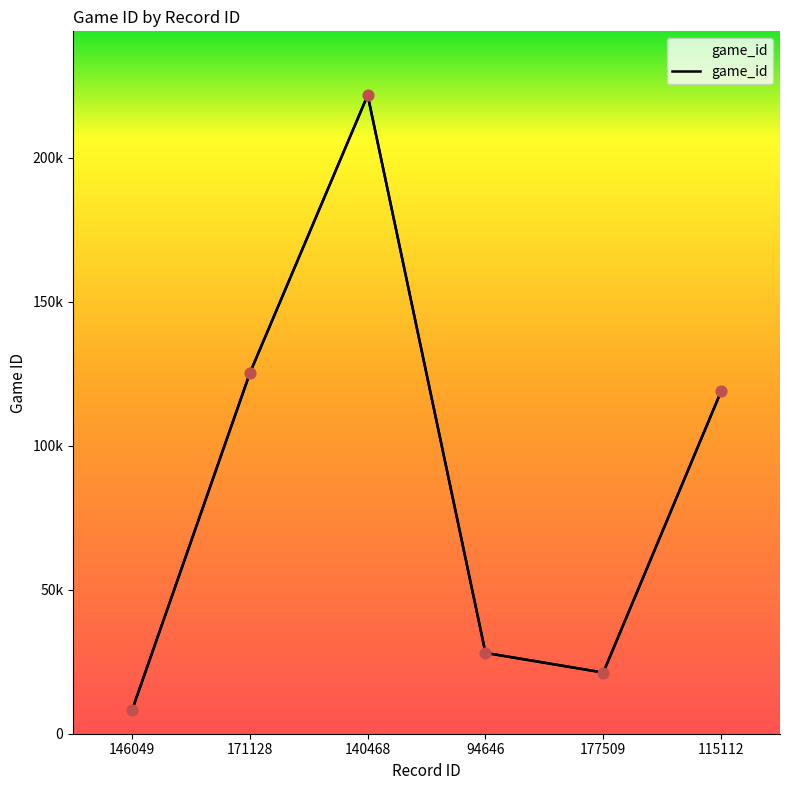

Approximately how many times larger is the value at 94646 compared to 146049?

3.4